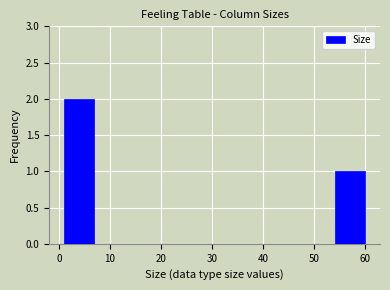

Reading left to right, transcribe this chart: for each bar, give the range it covers on the x-axis and its height. Neither the bar edges nor the heights are printed on the chart, so give them approximately, as read against the axes.

1.0 to 6.9: 2
6.9 to 12.8: 0
12.8 to 18.7: 0
18.7 to 24.6: 0
24.6 to 30.5: 0
30.5 to 36.4: 0
36.4 to 42.3: 0
42.3 to 48.2: 0
48.2 to 54.1: 0
54.1 to 60.0: 1